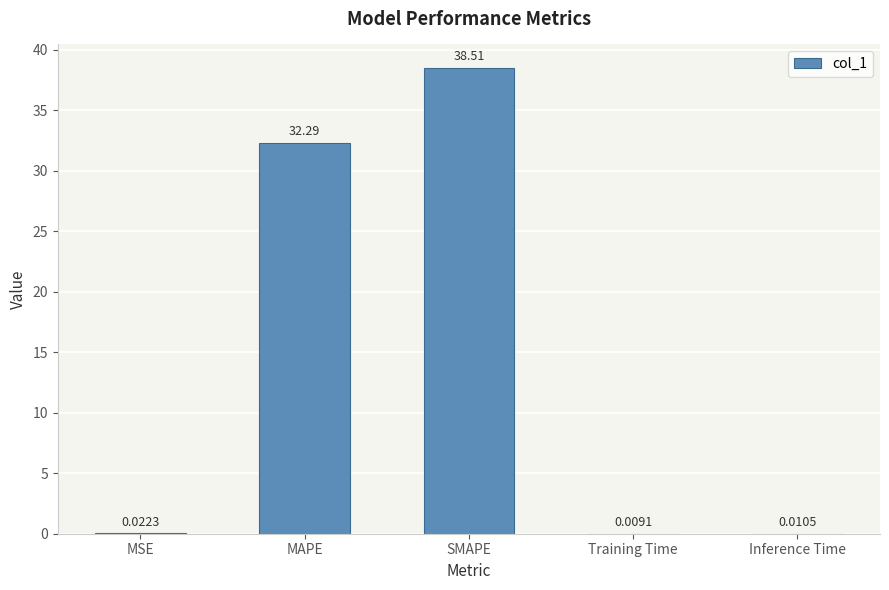

What is the sum of all values?

70.8